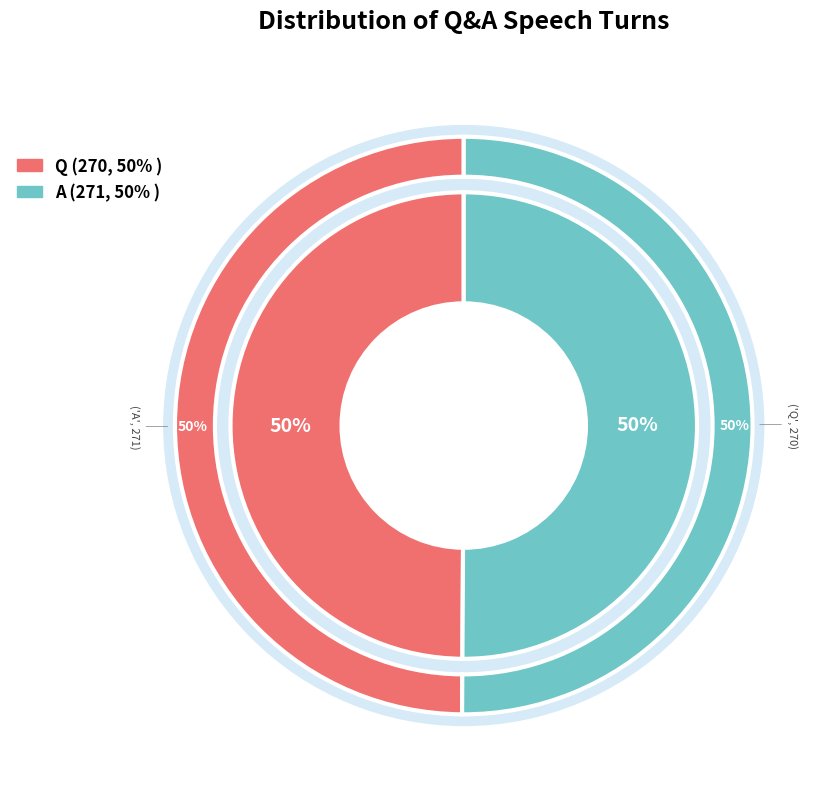

Count the number of slices in the pie.

2